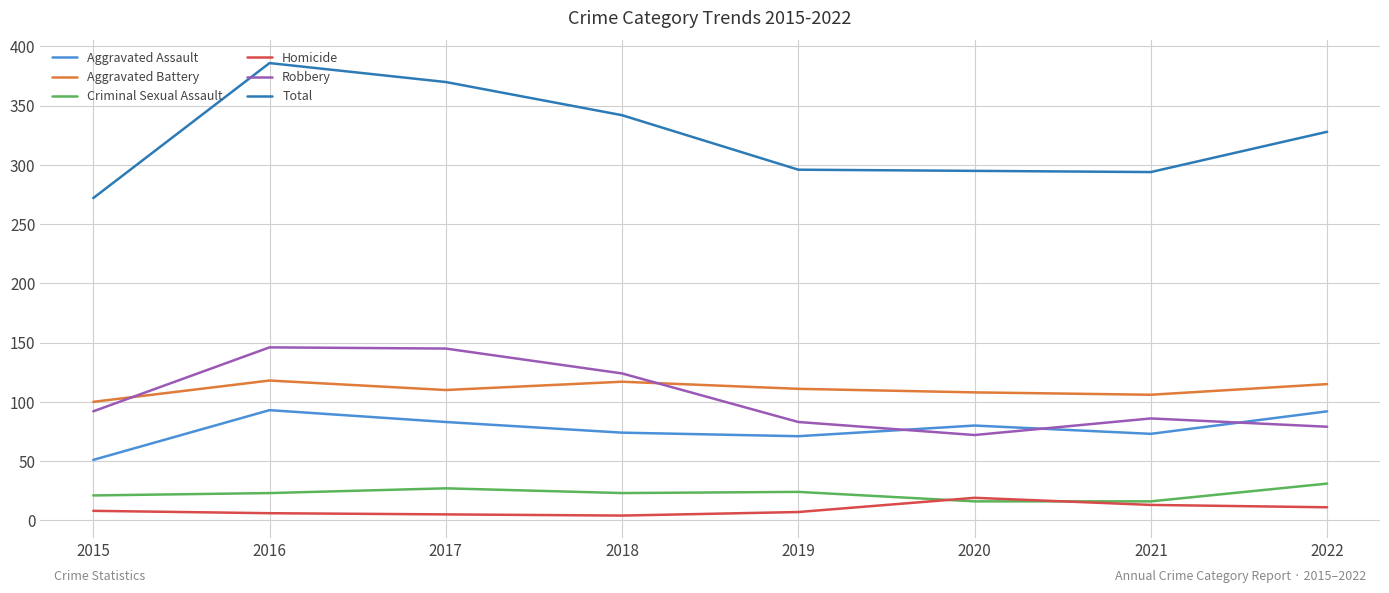

What is the maximum value for Total?

386